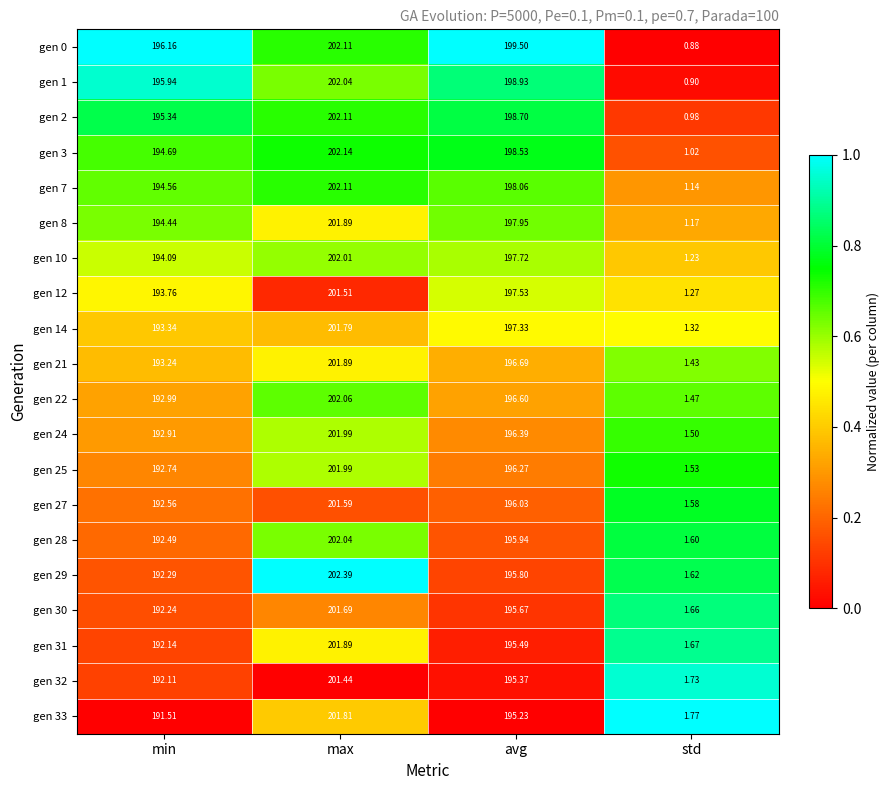

Between max and avg, which series saw the biggest shift?

gen 29